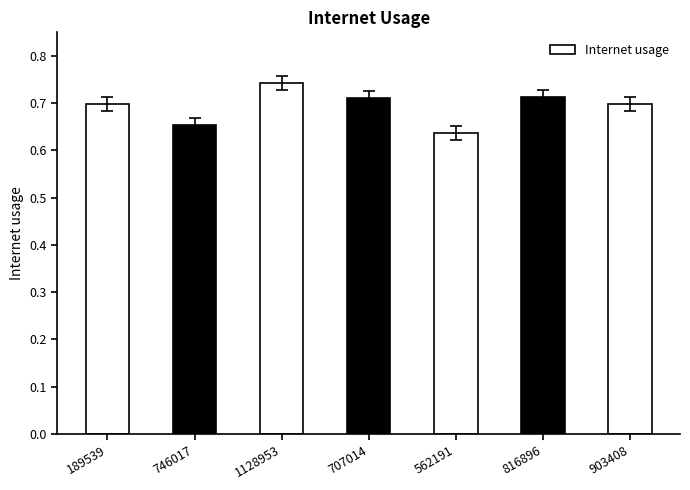

At which category does the chart reach its peak across all series?

1128953